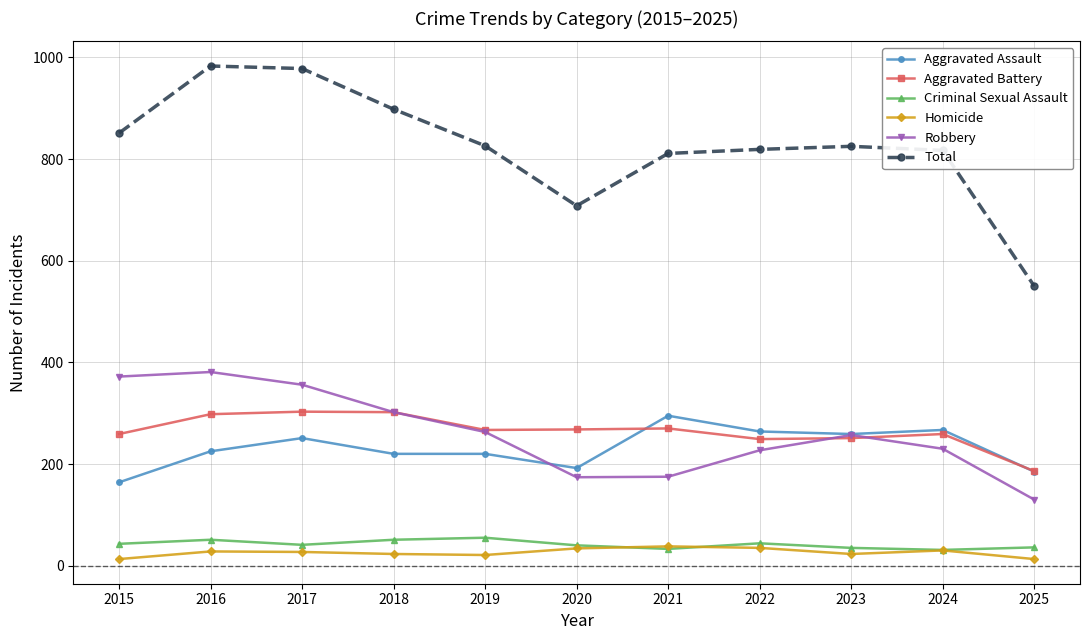

Which series changed the most between 2021 and 2025?

Total